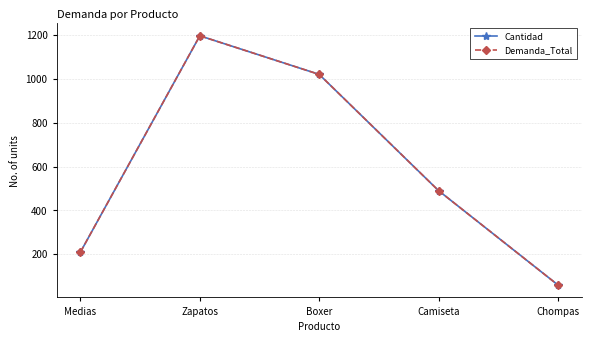

What is the sum of the Cantidad values at Zapatos and Camiseta?

1686